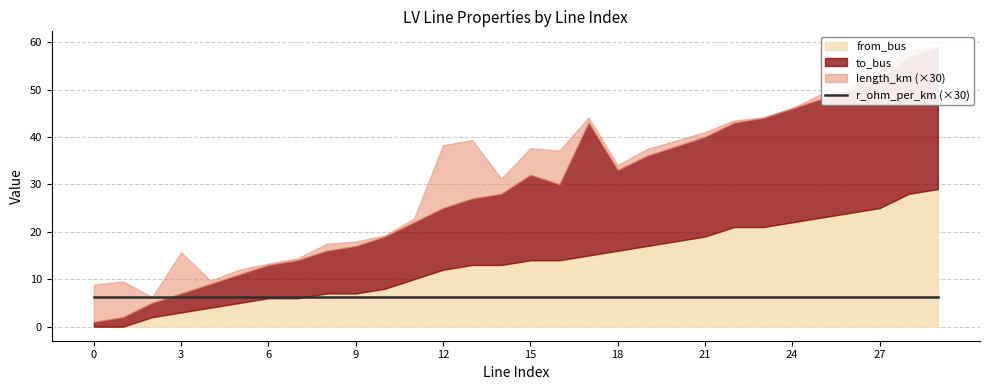

List the labels in order of from_bus value, largest first.

29, 28, 27, 26, 25, 24, 22, 23, 21, 20, 19, 18, 17, 15, 16, 13, 14, 12, 11, 10, 8, 9, 6, 7, 5, 4, 3, 2, 0, 1